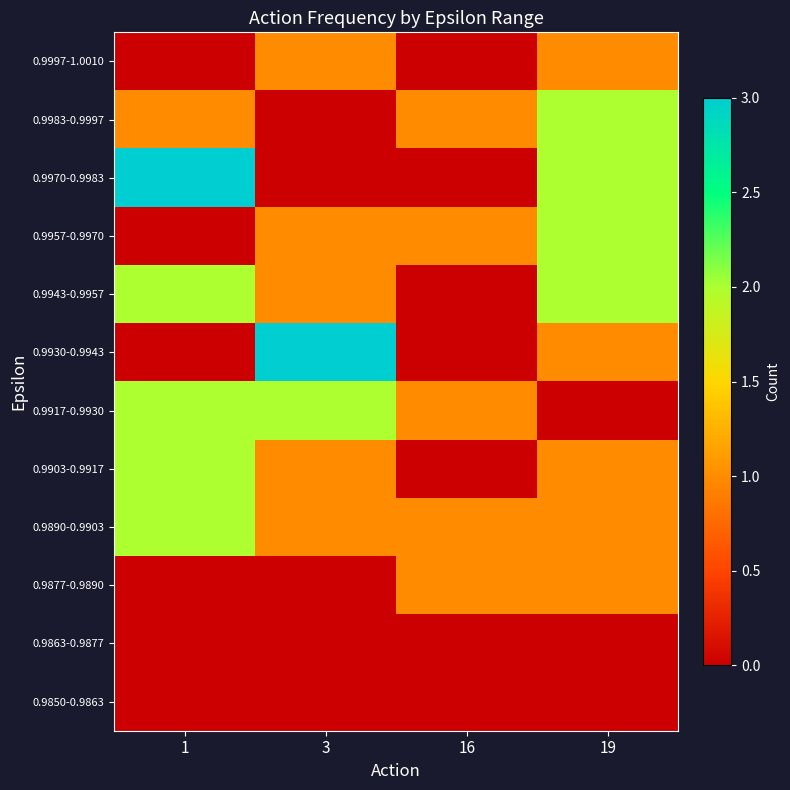

Count the number of categories in the chart.

4